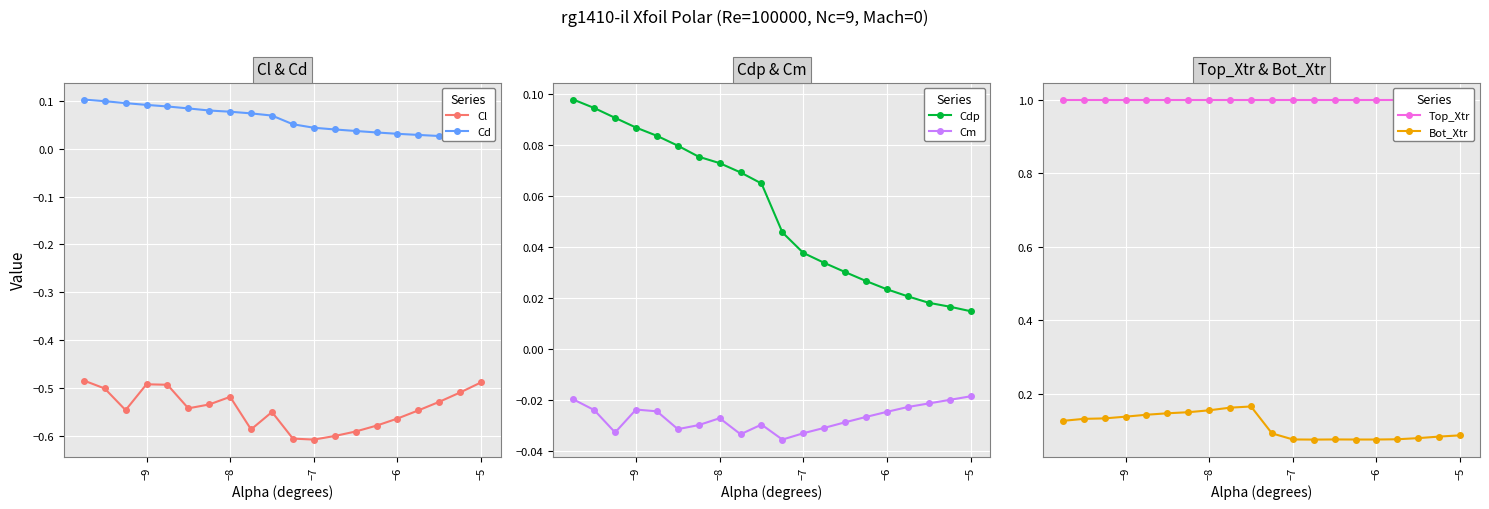

True or false: Cm and Cl intersect in this chart.

False